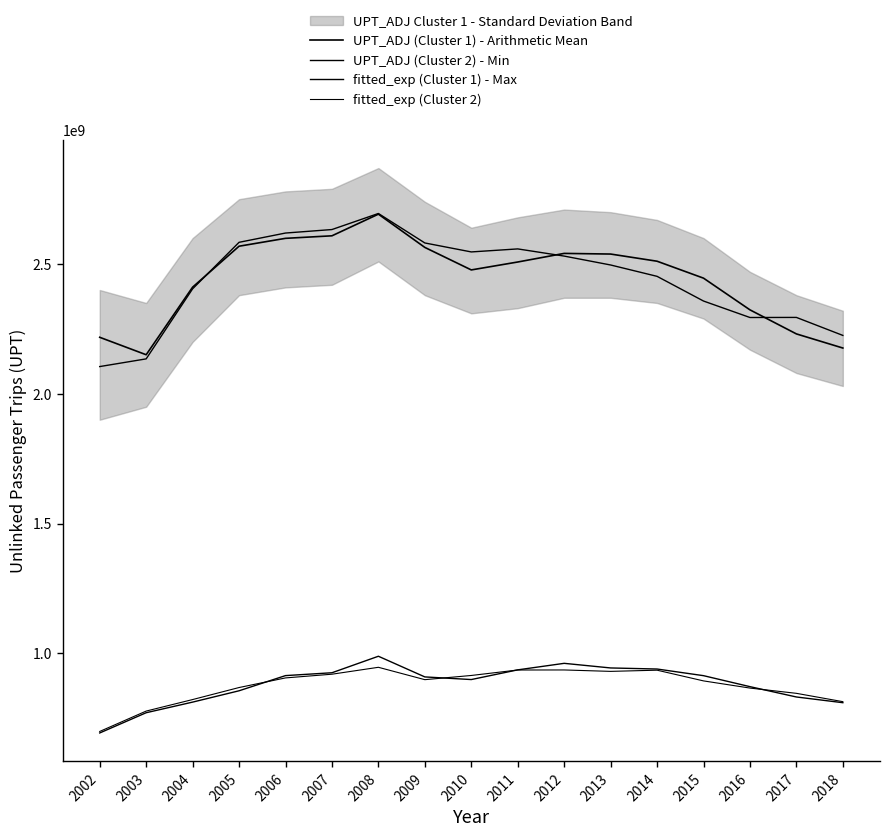

True or false: fitted_exp (Cluster 1) - Max has a value of 1091939078.4 at 2017.

False